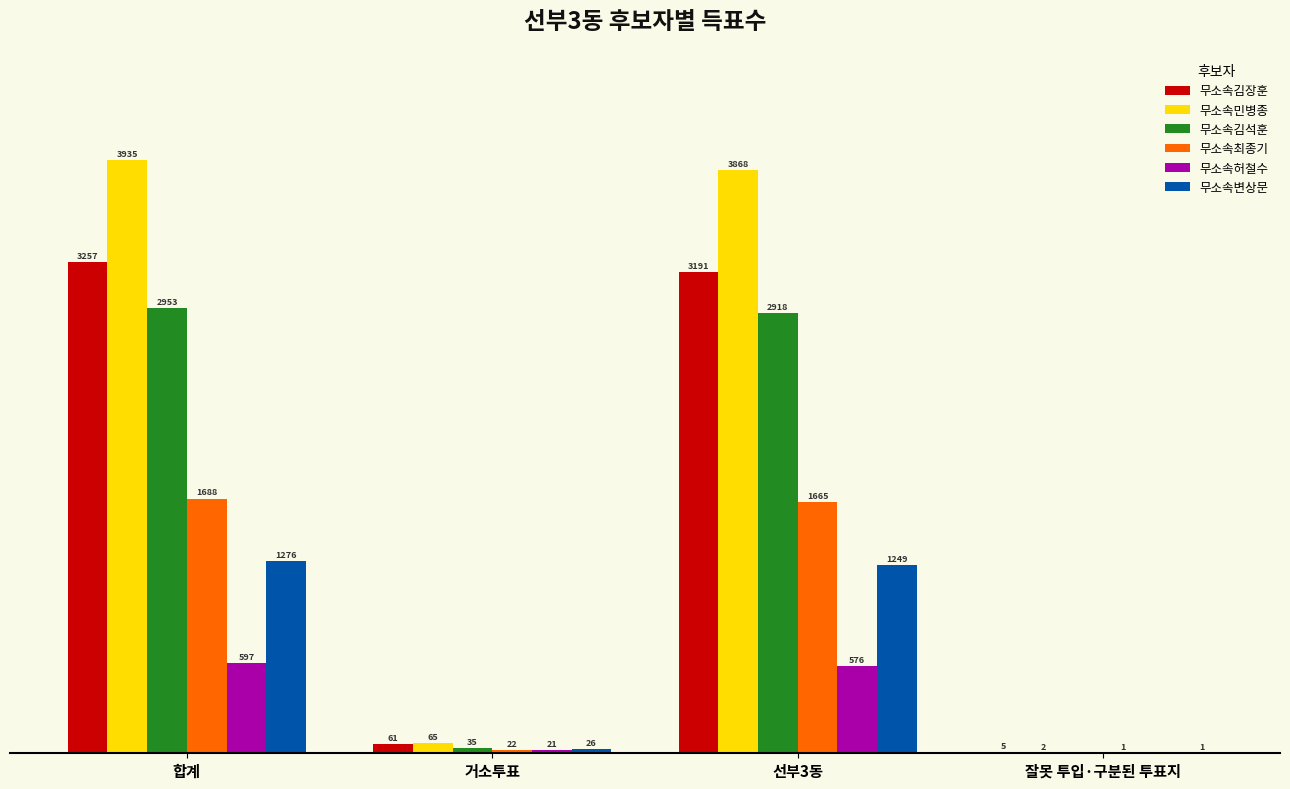

At which category is the sum across all series the highest?

합계